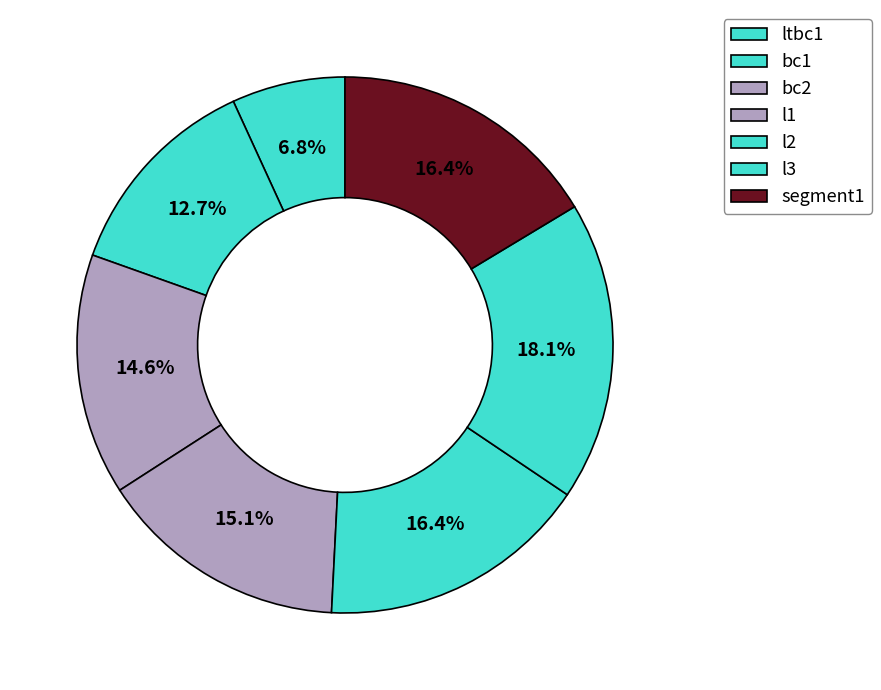

Does any single category account for the majority?

No